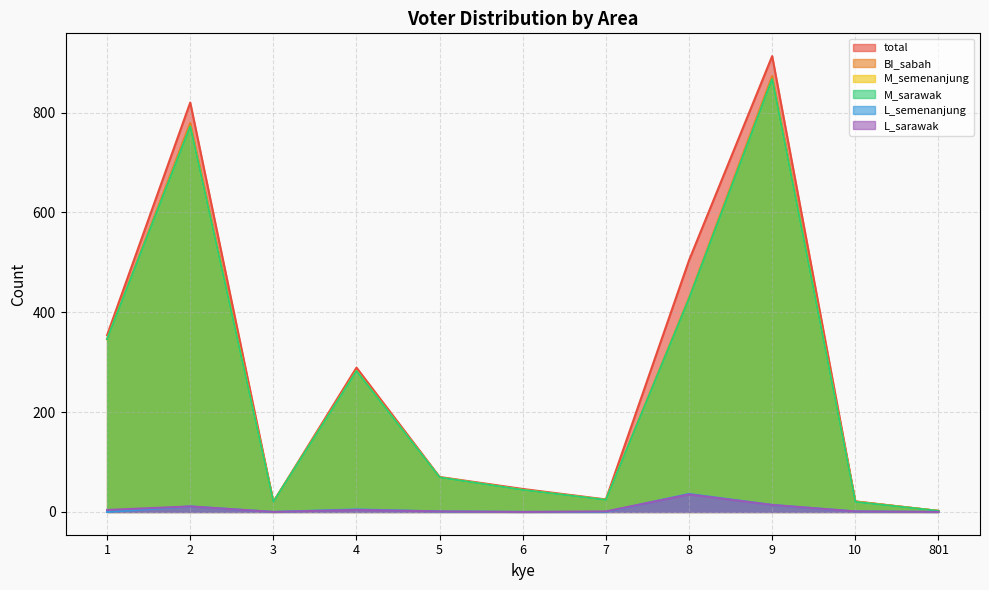

Where is the first local maximum for M_sarawak?

2